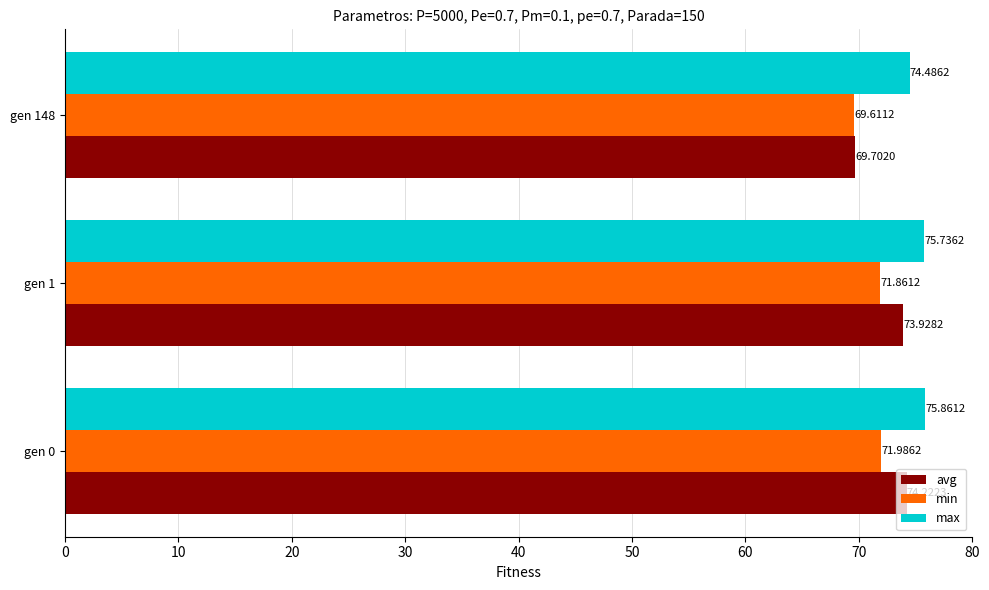

What is the average value of the max series?

75.4